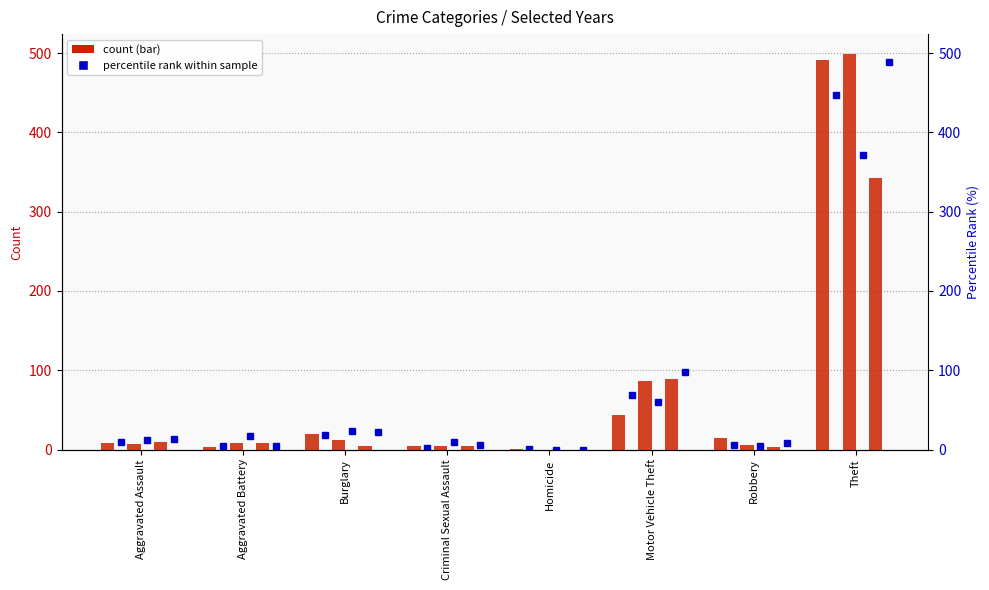

Reading right to left, what are all the values shown in this chart?

2015: 491	15	43	1	4	19	3	8
2017: 447	6	69	1	2	18	5	10
2019: 499	6	87	0	4	12	8	7
2021: 371	5	60	0	9	23	17	12
2023: 343	3	89	0	4	5	8	10
2016: 489	8	98	0	6	22	5	13